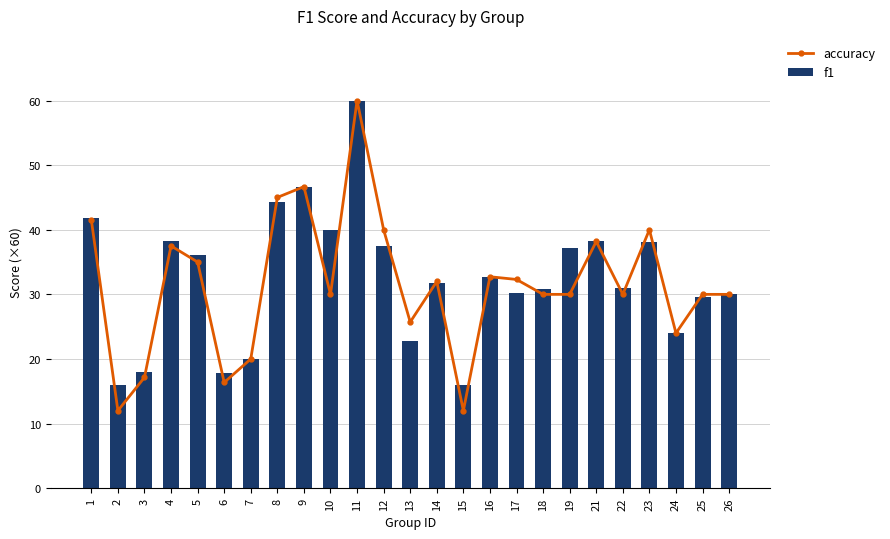

The accuracy series shows 16.6 at 18. True or false?

False